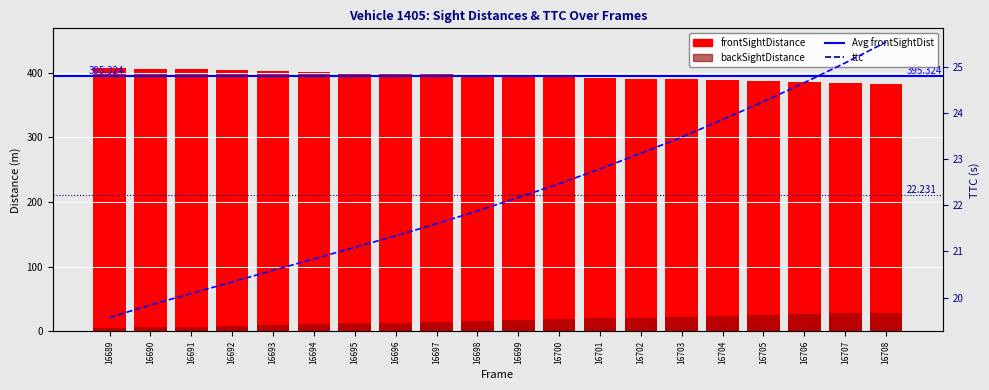

Where is ttc nearest to the value 22?

16698